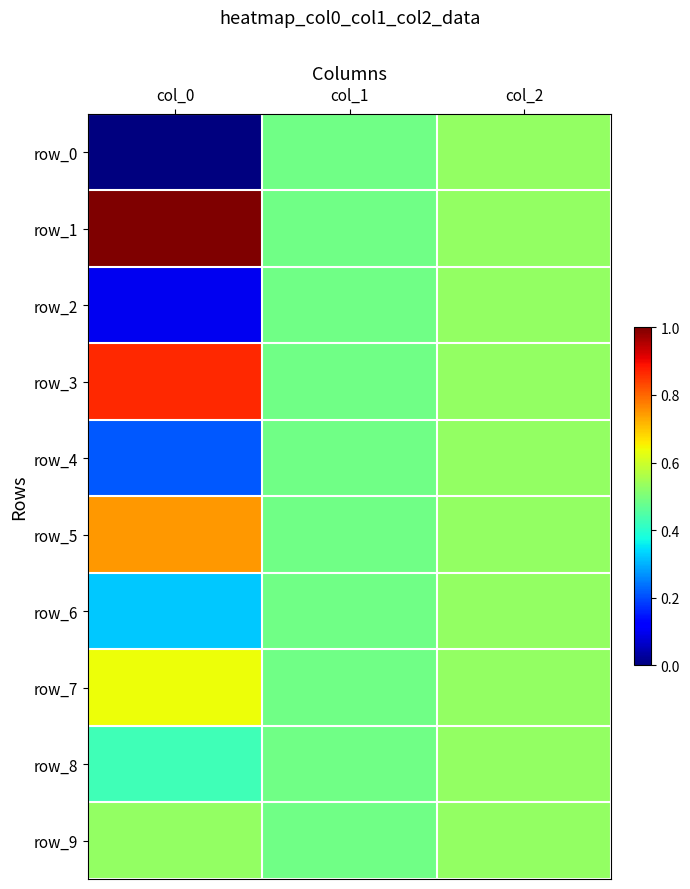

Which series has the largest range (max minus min)?

row_0